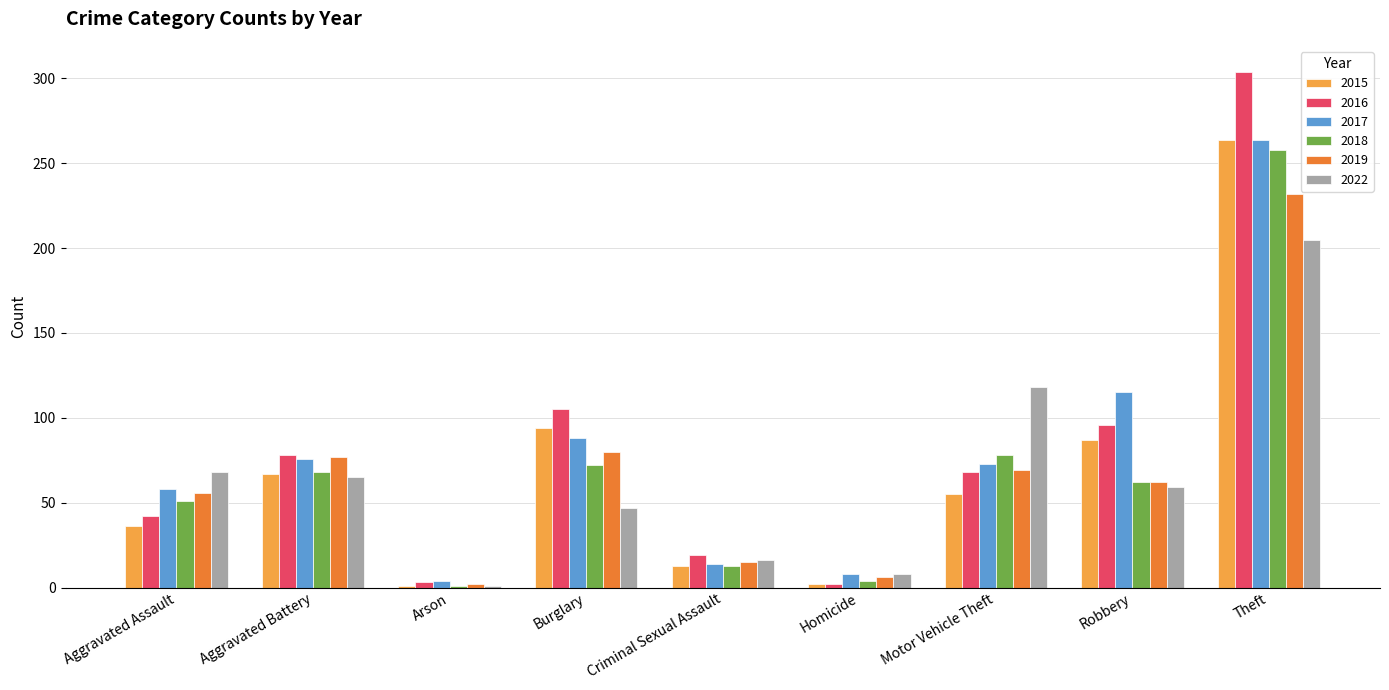

Is it true that 2018 equals 4 at Homicide?

True